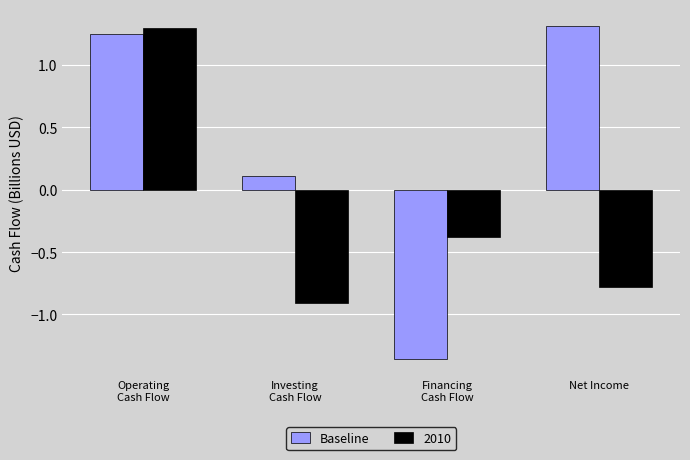

At how many categories does at least one series exceed 0?

3